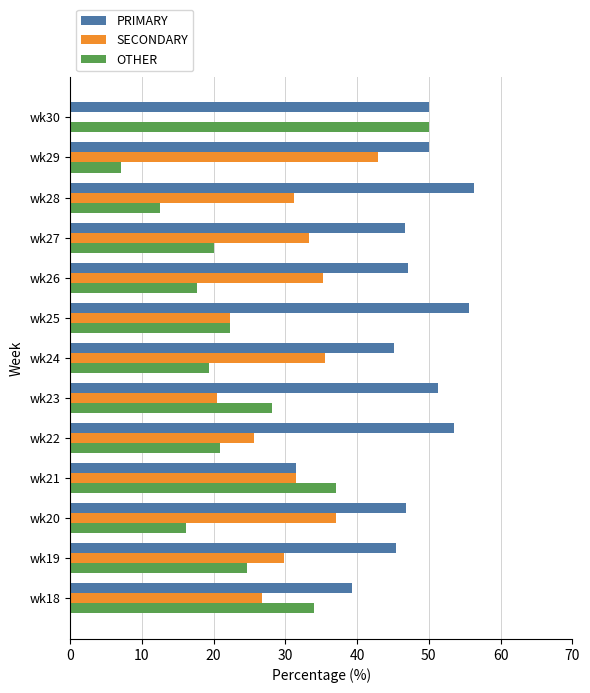

Which series has the largest total across all categories?

PRIMARY